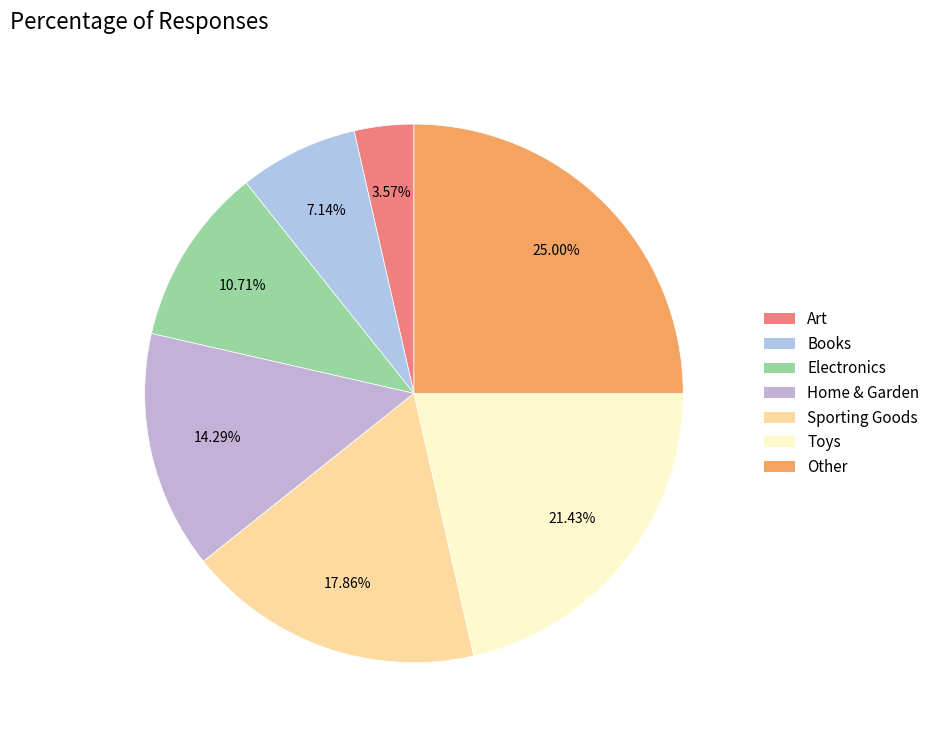

Approximately how many times larger is the value at Toys compared to Books?

3.0